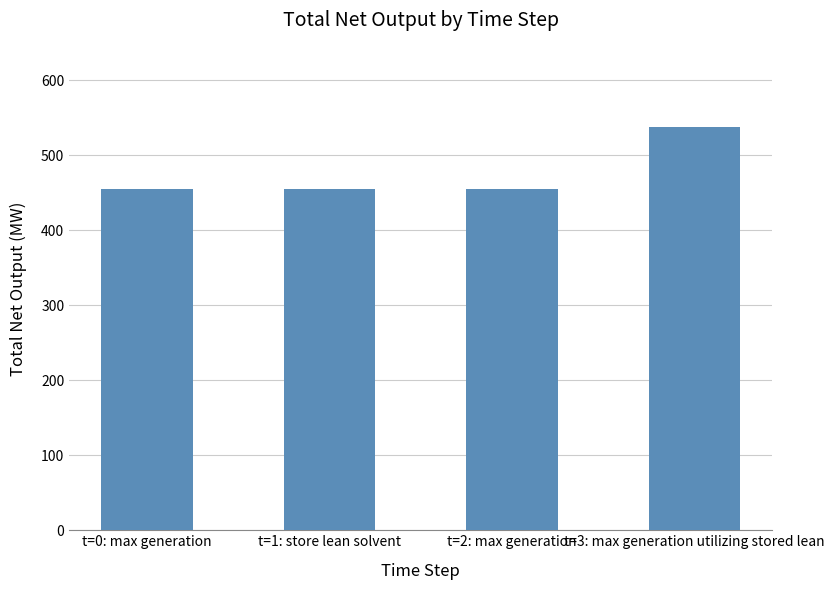

What is the label of the 4th bar from the right?

t=0: max generation